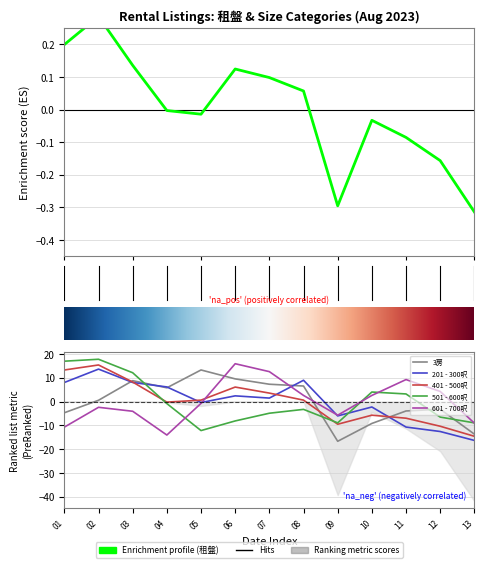

Reading right to left, extract all data points from this chart.

租盤: -0.3	-0.2	-0.1	-0.0	-0.3	0.1	0.1	0.1	-0.0	-0.0	0.1	0.3	0.2
3房: -13.7	-3.2	-4.0	-9.2	-16.7	6.5	7.3	9.5	13.3	5.8	8.8	0.5	-4.7
201 - 300呎: -16.4	-12.6	-10.7	-2.3	-6.1	8.9	1.4	2.4	-0.4	6.1	8.0	13.6	8.0
401 - 500呎: -14.6	-10.4	-7.0	-5.8	-9.6	0.6	3.5	6.1	0.6	-0.3	8.2	15.4	13.3
501 - 600呎: -9.0	-6.5	3.2	4.0	-9.0	-3.3	-4.9	-8.2	-12.2	-0.9	12.1	17.8	17.0
601 - 700呎: -9.1	4.2	9.2	2.6	-5.8	2.6	12.6	15.9	-0.8	-14.1	-4.1	-2.4	-10.8